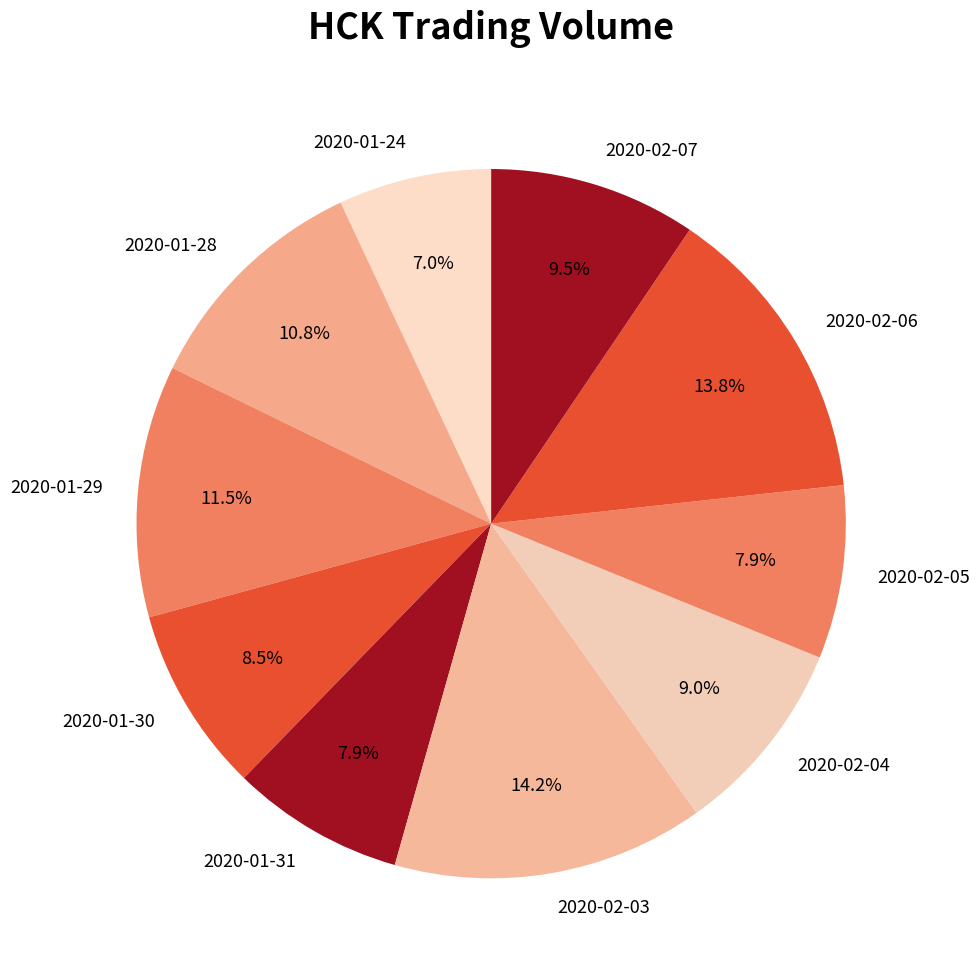

Is there a majority slice in this chart?

No